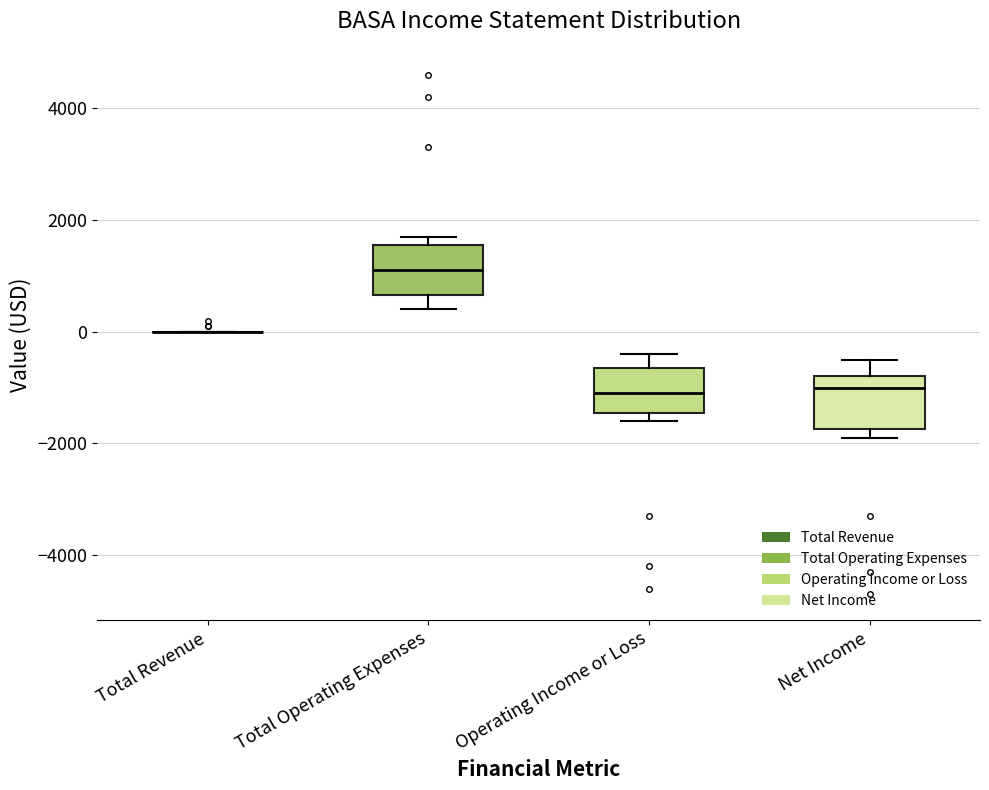

Where does the median line of the box for Total Operating Expenses sit on the y-axis? The values are not printed on the chart, so give them approximately, as read against the axis.

1200